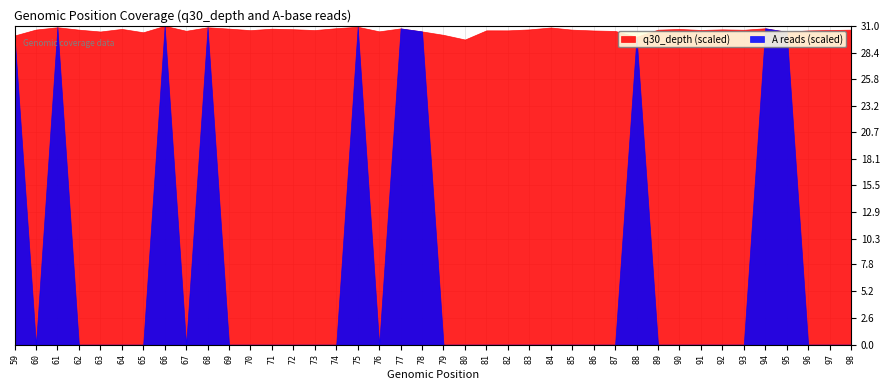

How many interior local valleys does the A series have?

8